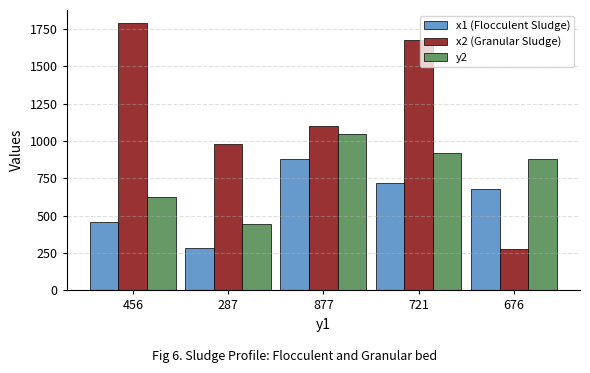

What is the difference between the second highest and second lowest values in the y2 series?

294